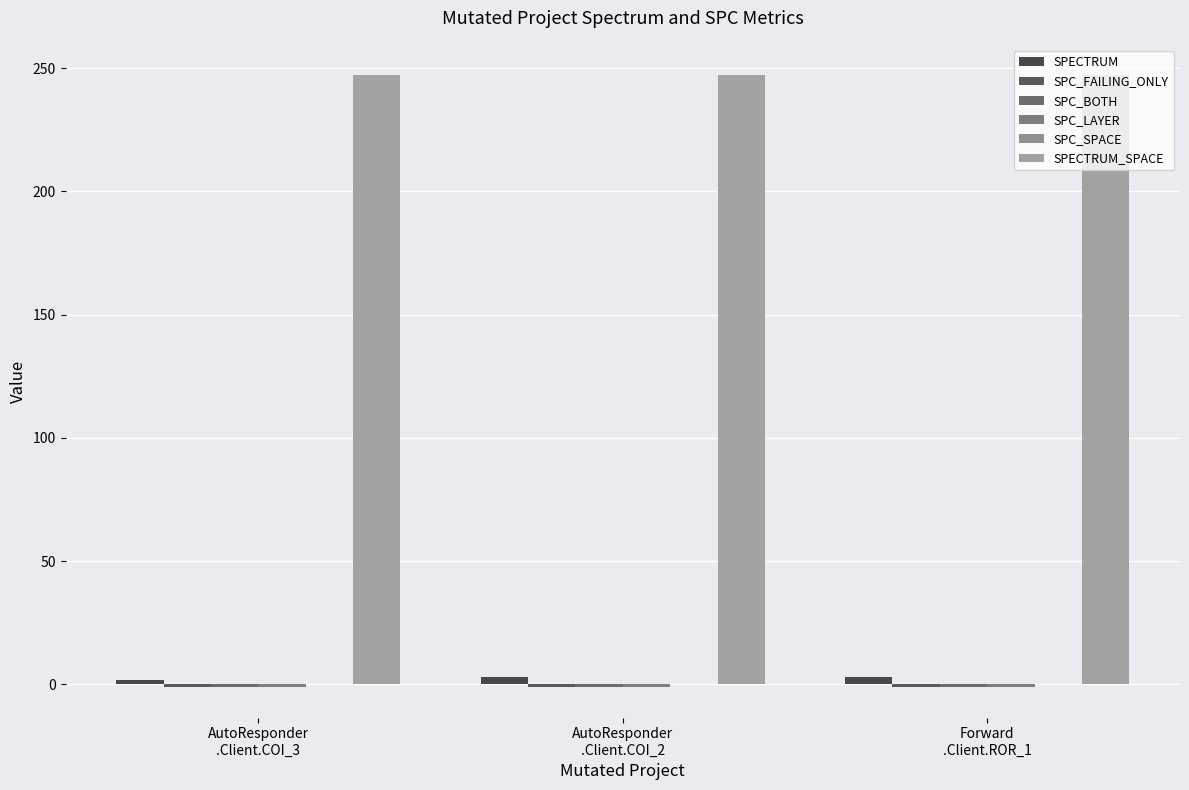

Reading right to left, what are all the values shown in this chart?

SPECTRUM: Forward
.Client.ROR_1=3	AutoResponder
.Client.COI_2=3	AutoResponder
.Client.COI_3=2
SPC_FAILING_ONLY: Forward
.Client.ROR_1=-1	AutoResponder
.Client.COI_2=-1	AutoResponder
.Client.COI_3=-1
SPC_BOTH: Forward
.Client.ROR_1=-1	AutoResponder
.Client.COI_2=-1	AutoResponder
.Client.COI_3=-1
SPC_LAYER: Forward
.Client.ROR_1=-1	AutoResponder
.Client.COI_2=-1	AutoResponder
.Client.COI_3=-1
SPC_SPACE: Forward
.Client.ROR_1=0	AutoResponder
.Client.COI_2=0	AutoResponder
.Client.COI_3=0
SPECTRUM_SPACE: Forward
.Client.ROR_1=247	AutoResponder
.Client.COI_2=247	AutoResponder
.Client.COI_3=247